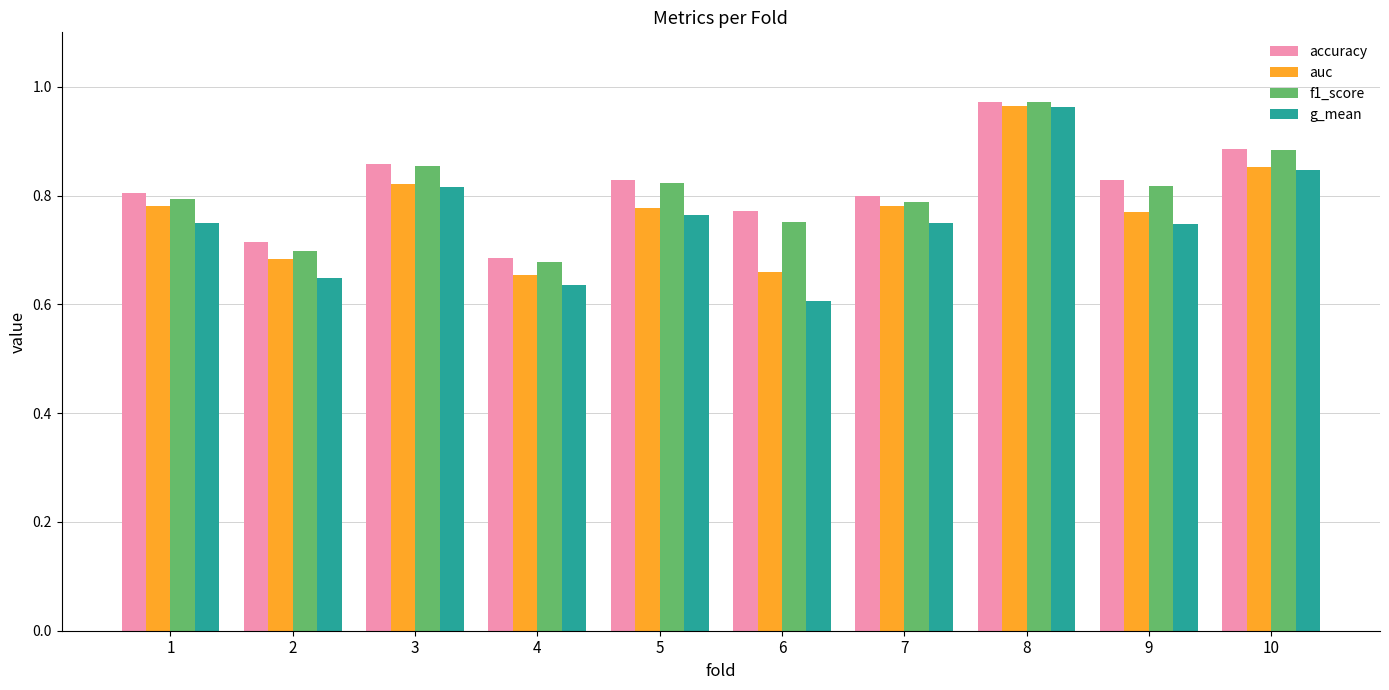

Which series has the largest range (max minus min)?

g_mean